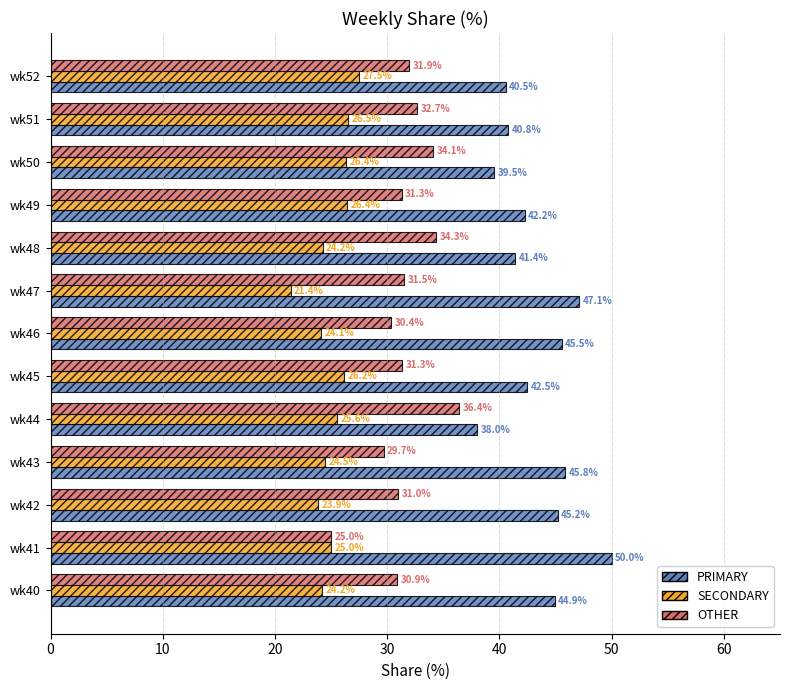

Which series has the largest total across all categories?

PRIMARY